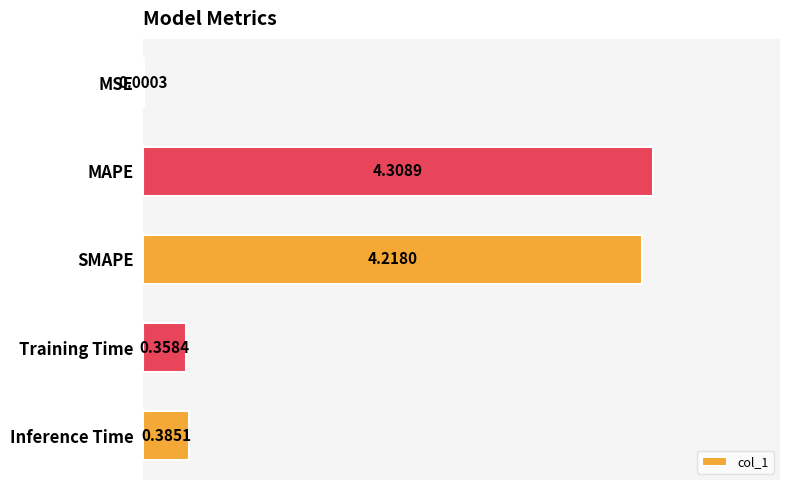

Which category has the highest value across all series?

MAPE